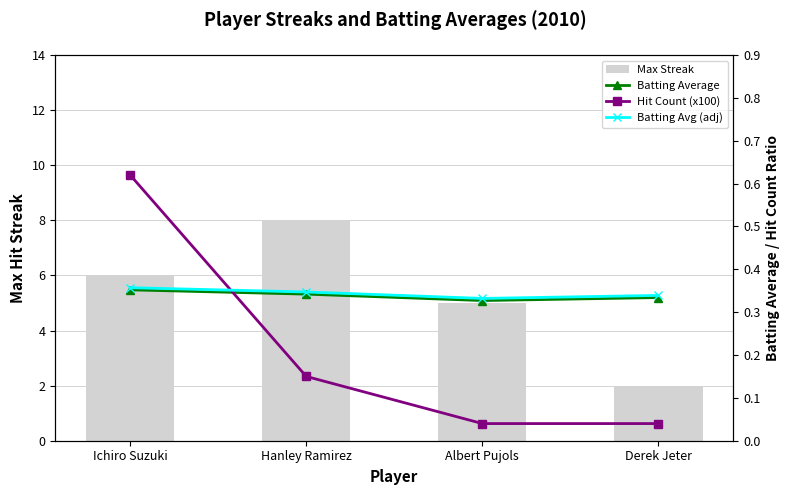

What is the difference between the maximum and minimum values in the Hit Count (x100) series?

0.6